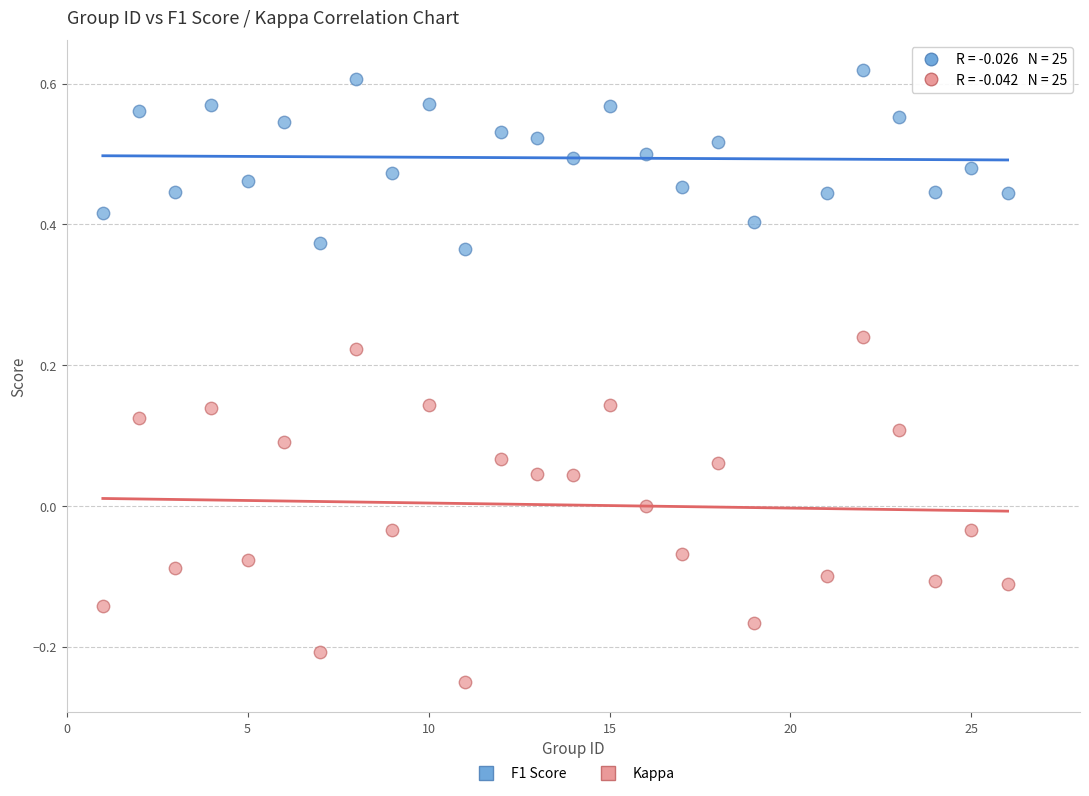

Which series has the largest Y range (max minus min)?

Kappa